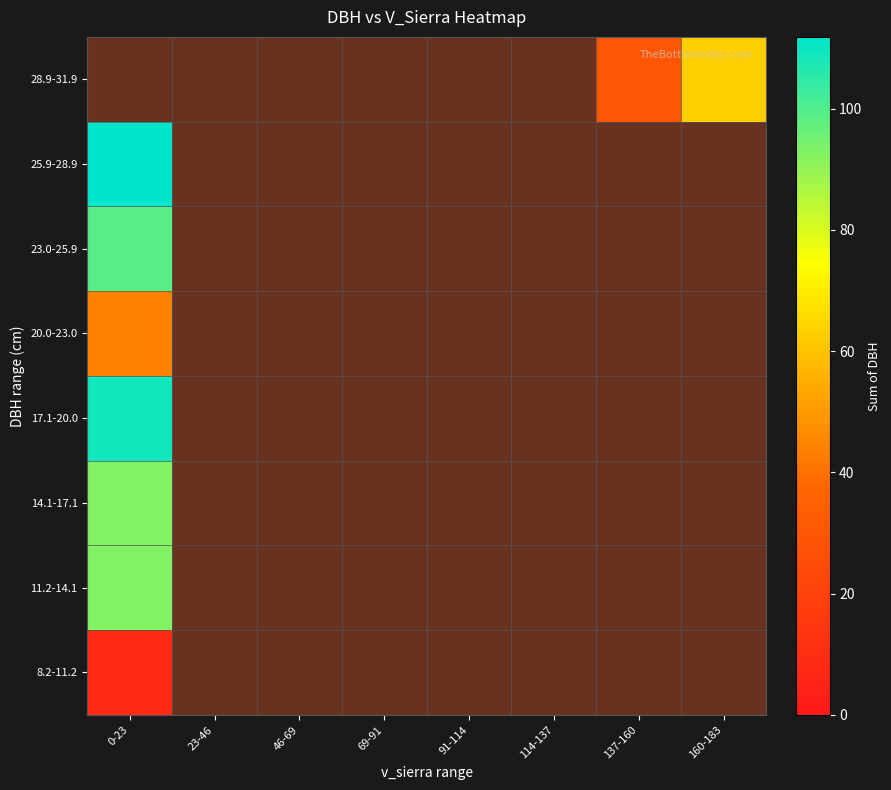

Between 91-114 and 137-160, which is larger?

137-160